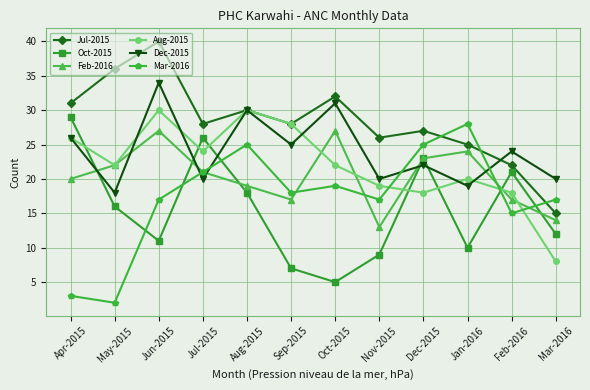

Where is the first local maximum for Aug-2015?

Jun-2015